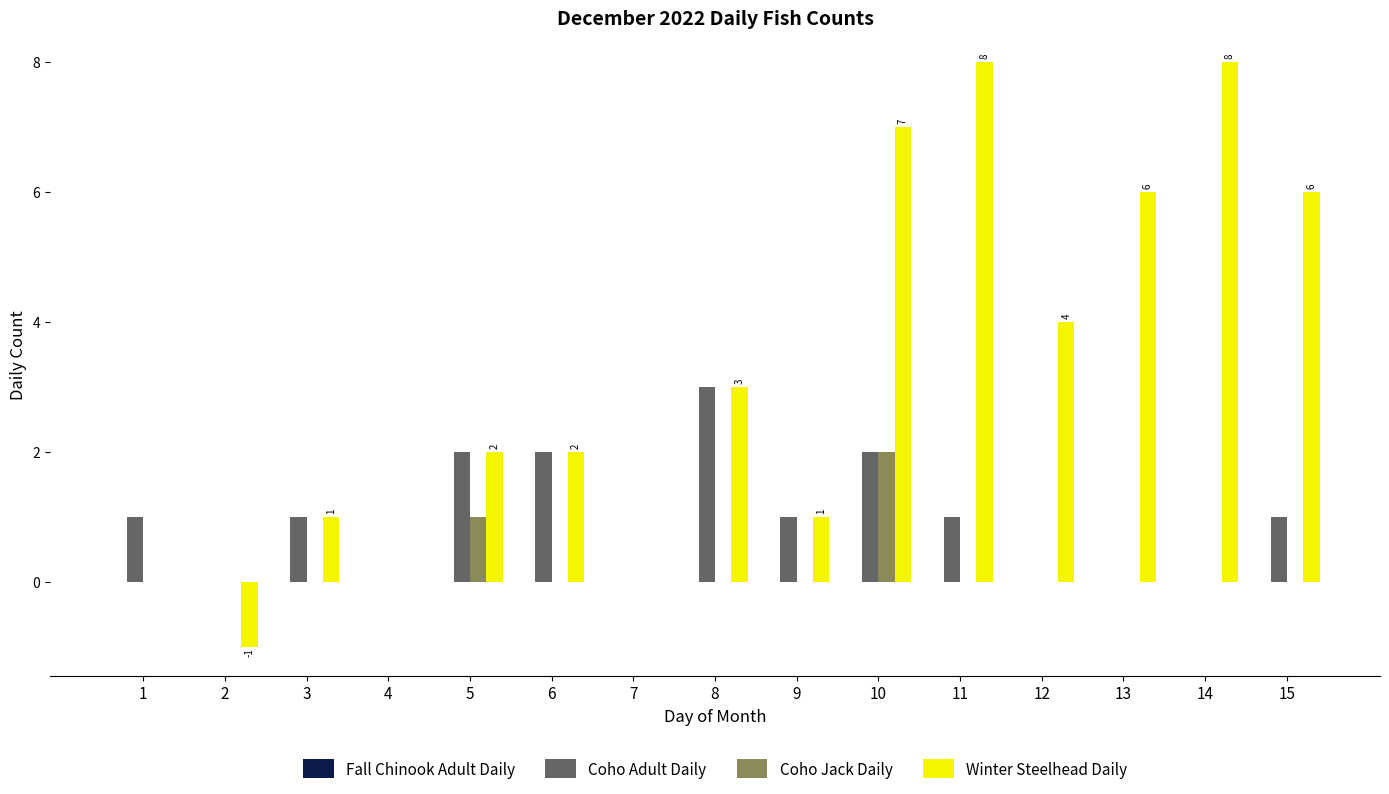

Which series has the largest total across all categories?

Winter Steelhead Daily